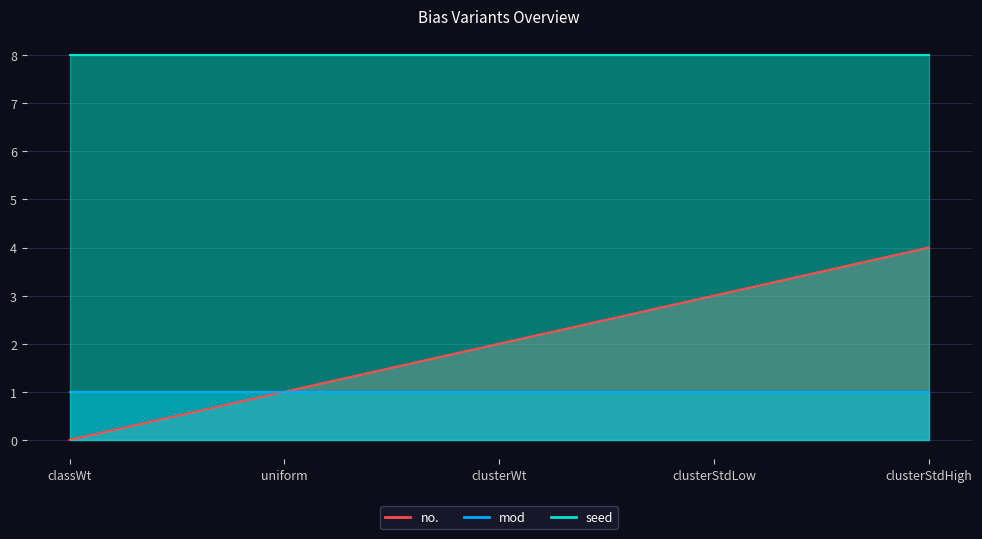

True or false: no. and mod cross at least once.

False